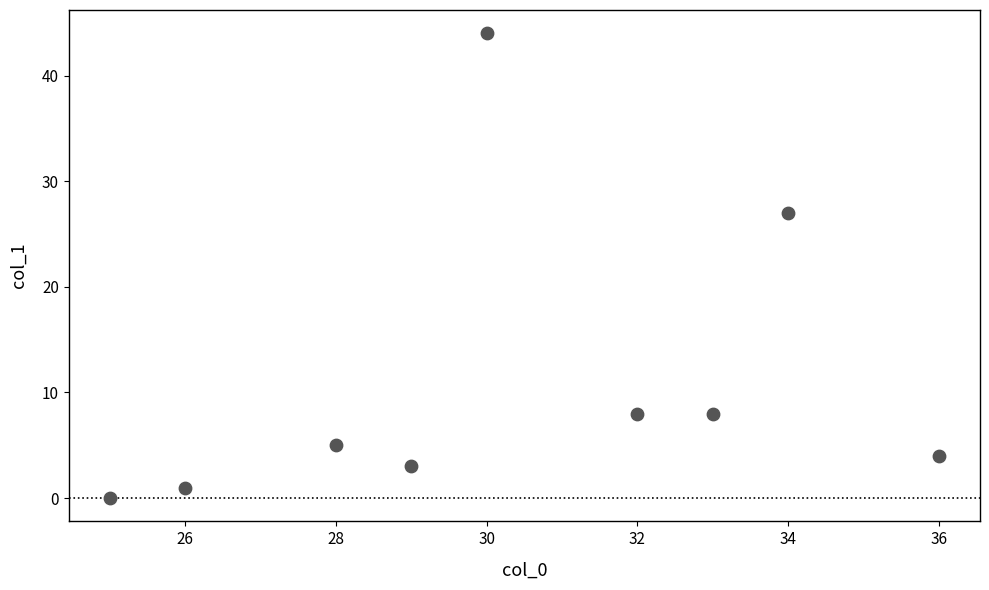

What Y value in the scatter plot is closest to 22?

27